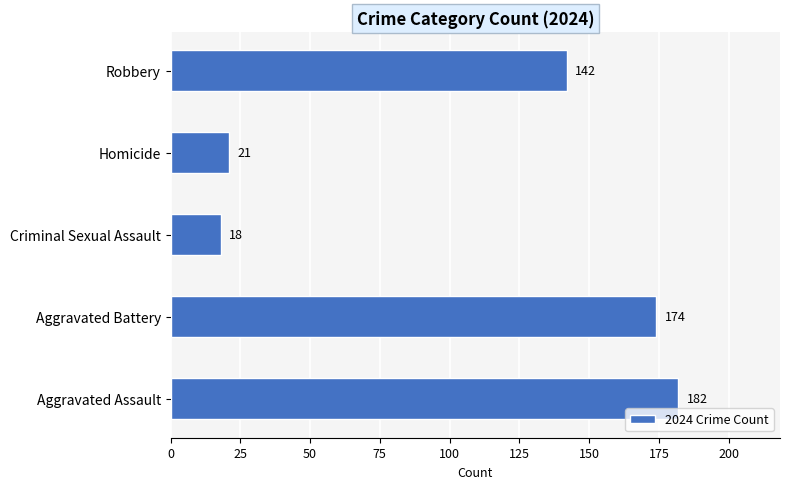

List the labels in order of value, smallest first.

Criminal Sexual Assault, Homicide, Robbery, Aggravated Battery, Aggravated Assault